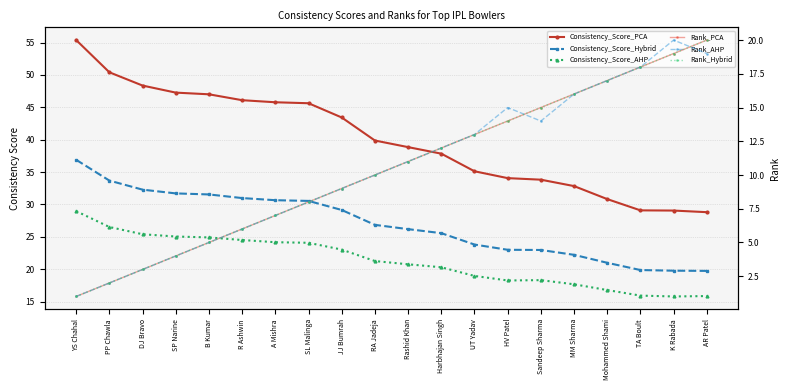

What is the total value across all series at Sandeep Sharma?

119.1